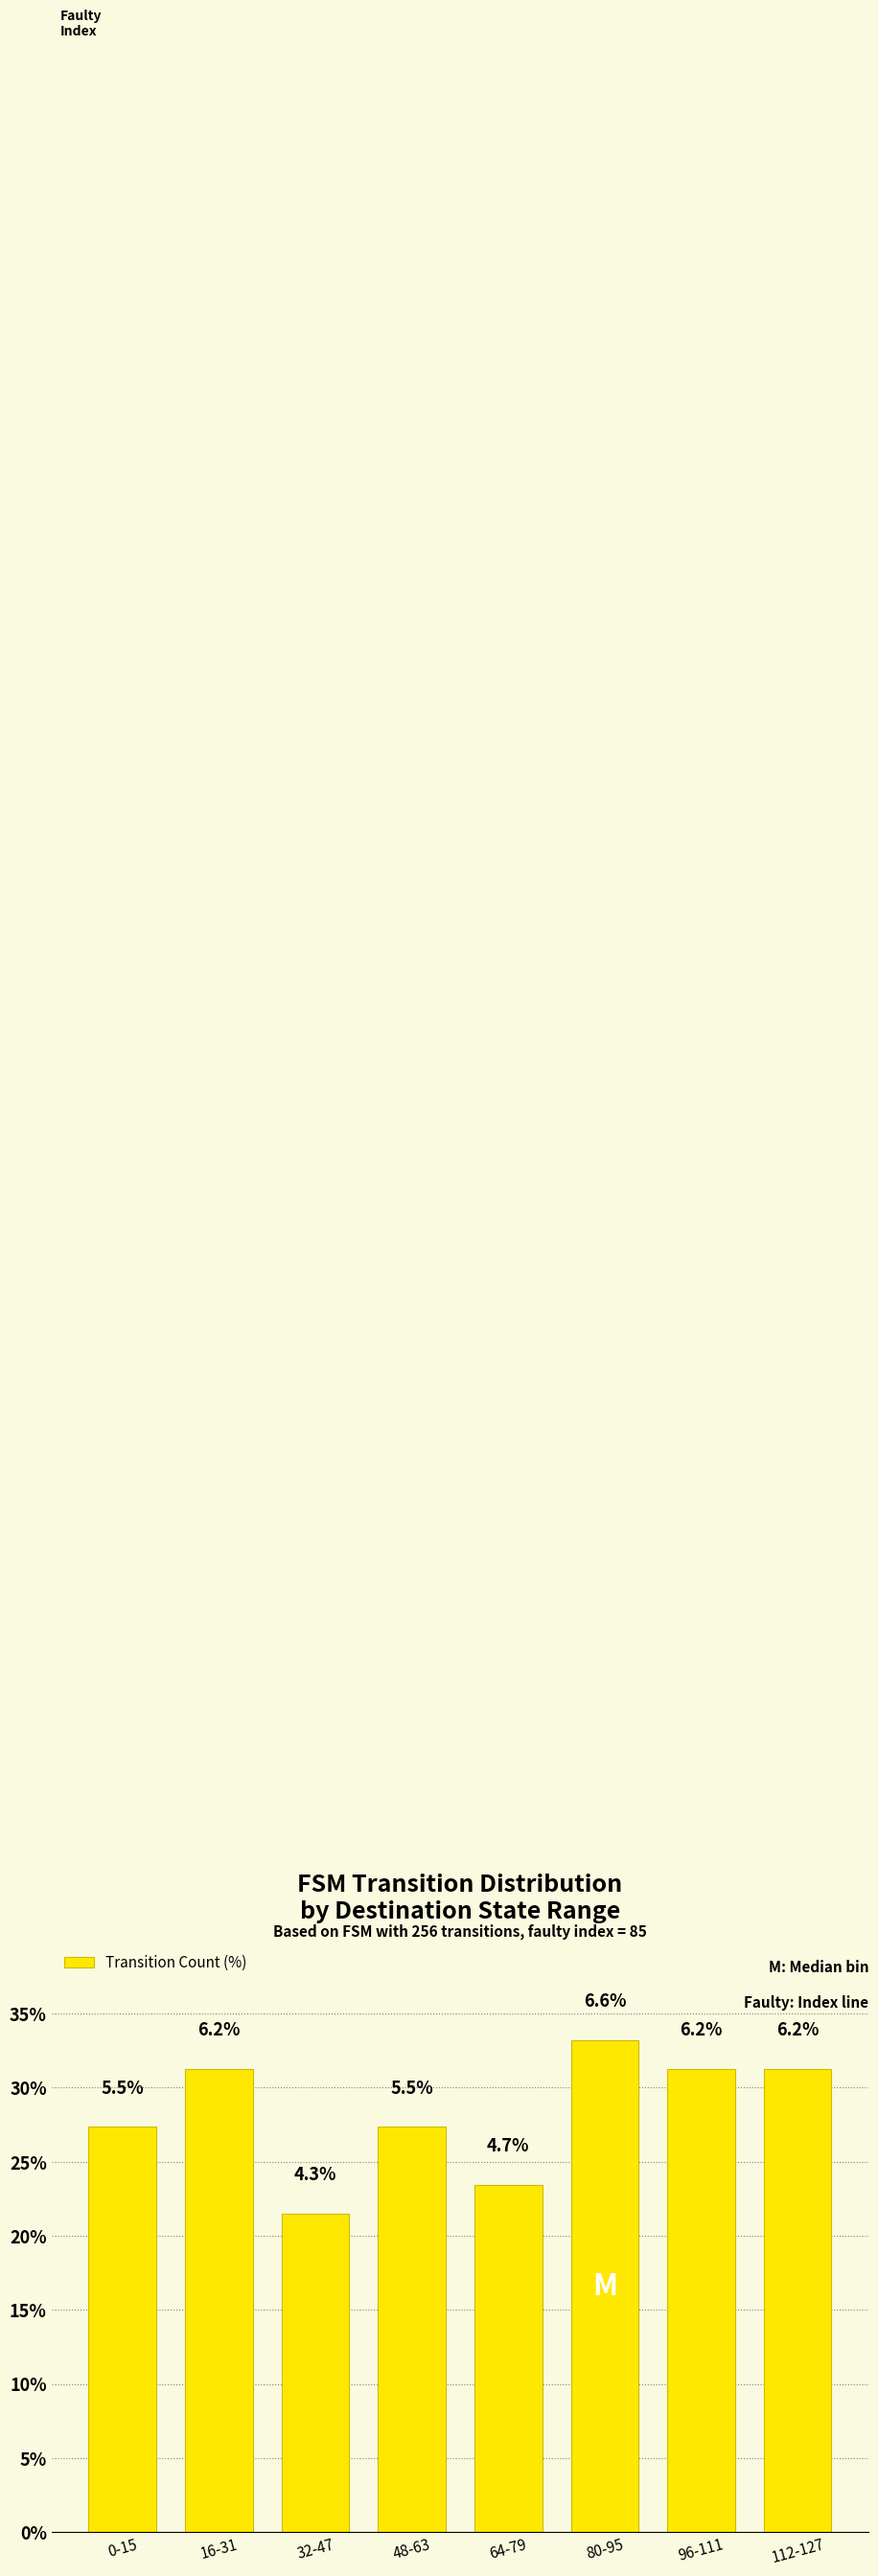

Approximately how many times larger is the value at 48-63 compared to 96-111?

0.9